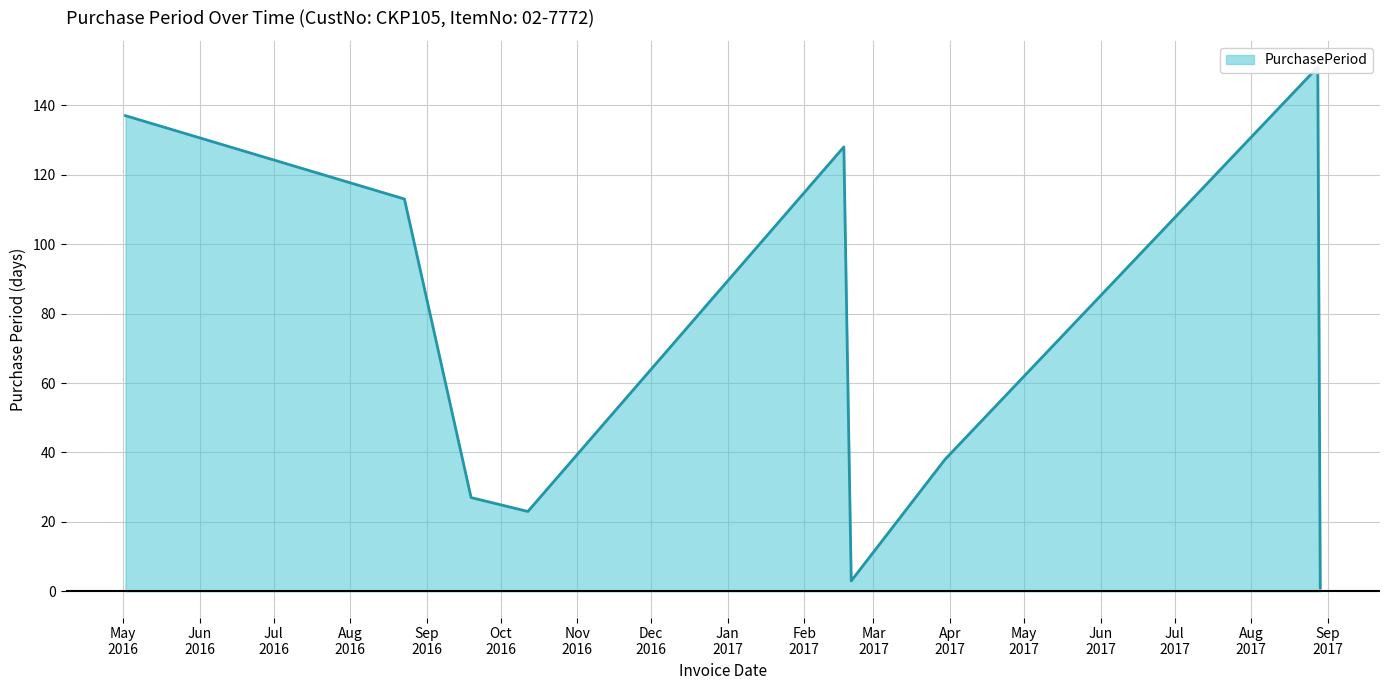

At which category does the chart reach its minimum across all series?

2017-08-29